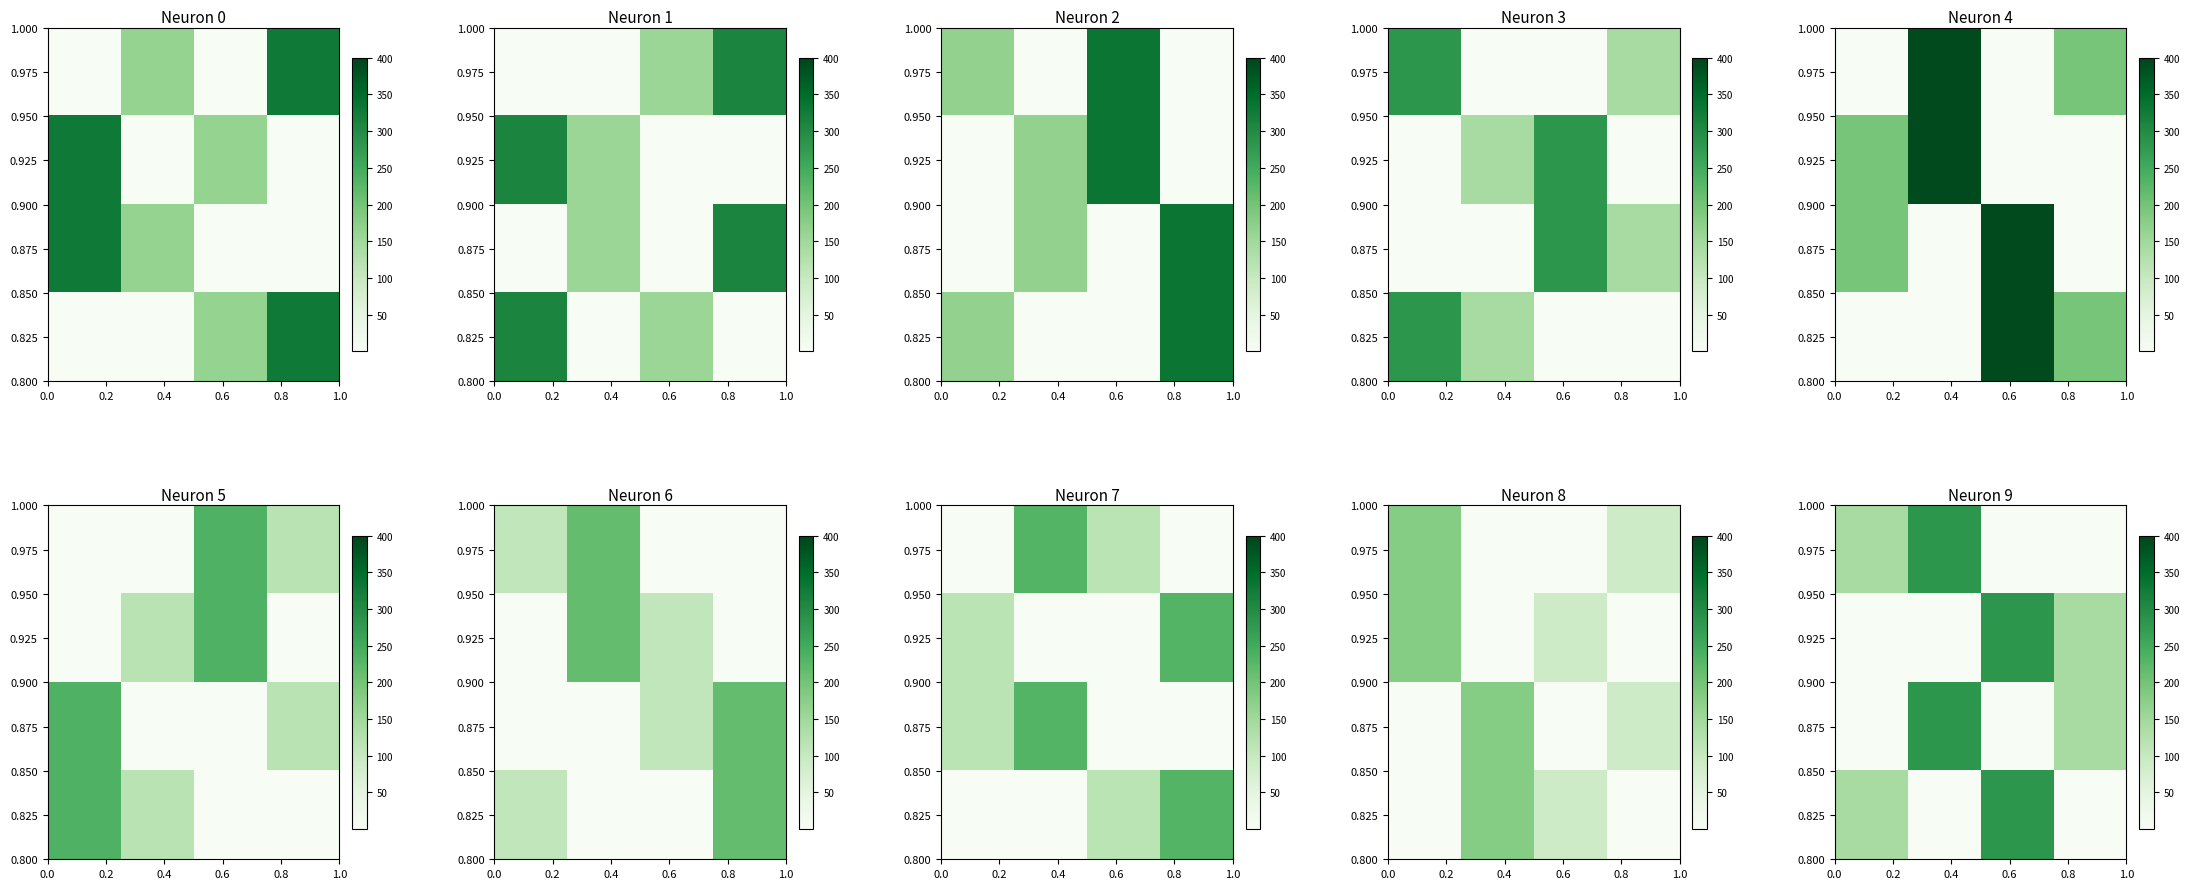

Which has a higher value, 0.0 or 0.2?

0.2